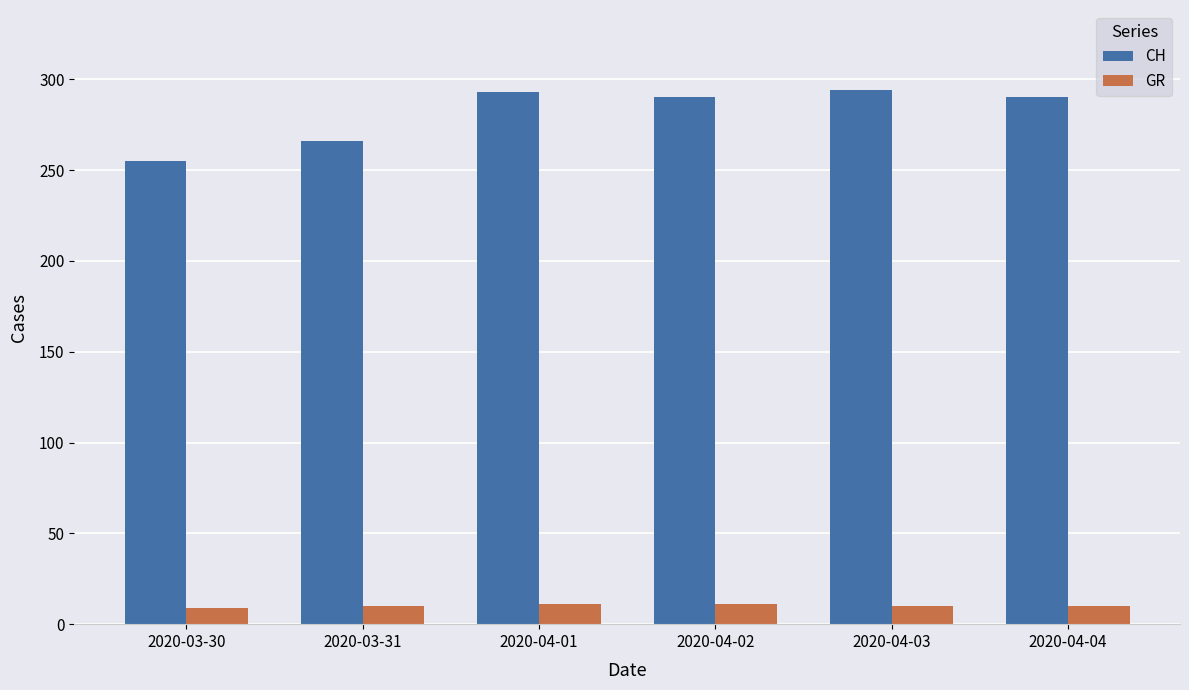

What is the label of the 2nd bar from the left?

2020-03-31